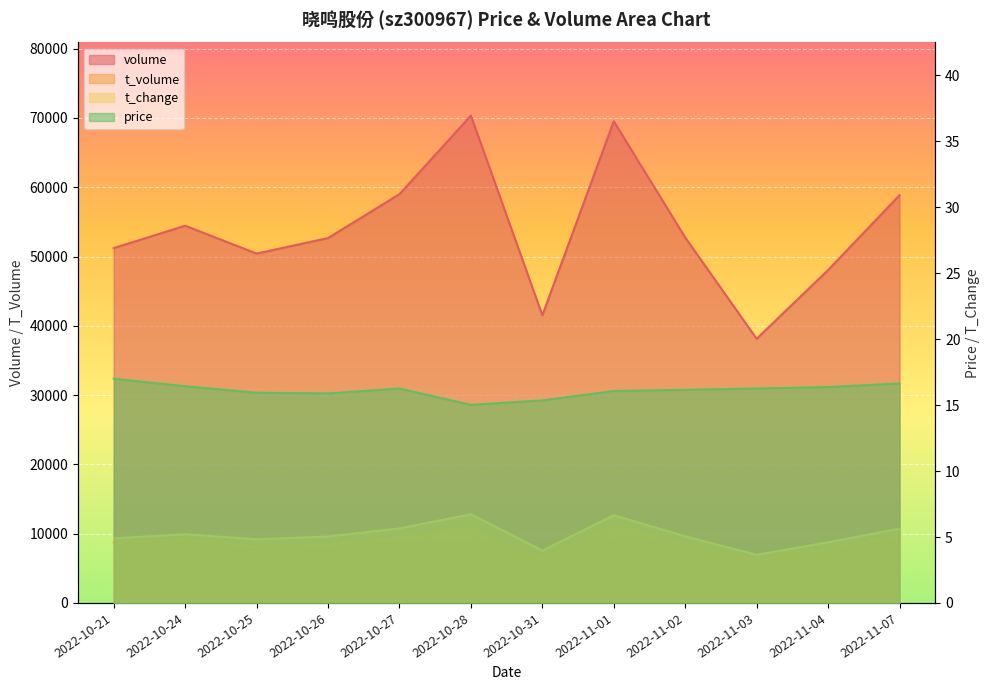

Where is t_volume nearest to the value 8670?

2022-10-21